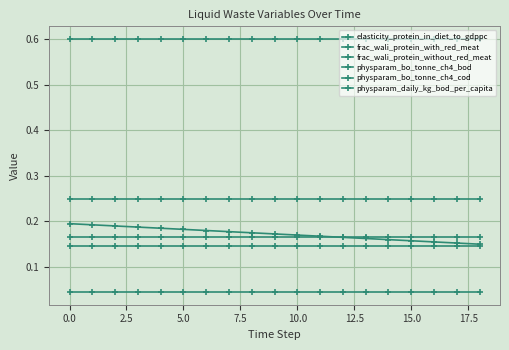

Which series ends up on top after the final intersection of frac_wali_protein_with_red_meat and elasticity_protein_in_diet_to_gdppc?

frac_wali_protein_with_red_meat